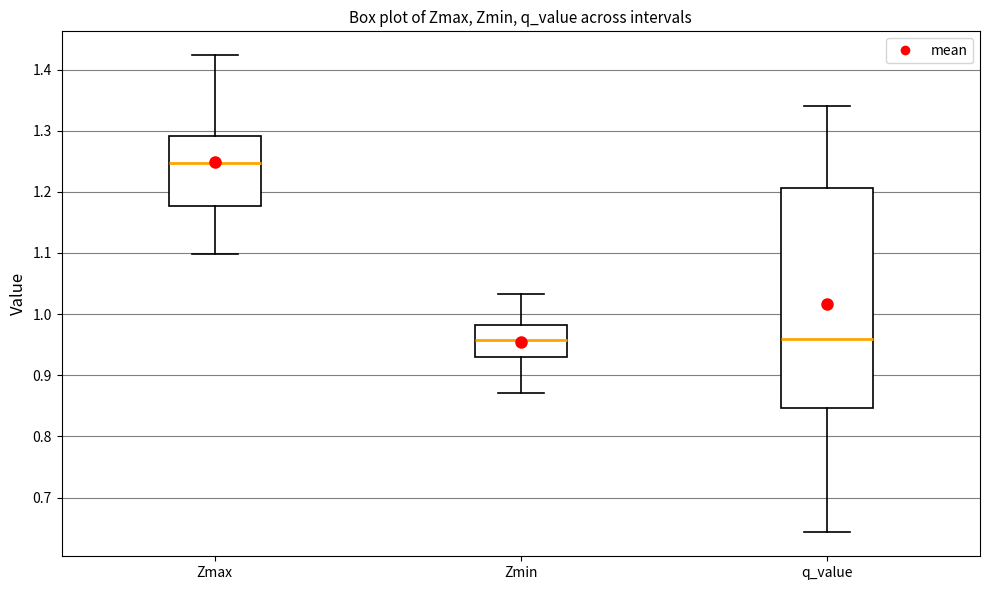

Reading left to right, read every box against the y-axis: the position of its median line, the range the box covers, and the ends of its whiskers. The values are not printed on the chart, so give them approximately, as read against the axis.

Zmax: median 1.25, box 1.18 to 1.29, whiskers 1.10 to 1.42
Zmin: median 0.96, box 0.93 to 0.98, whiskers 0.87 to 1.03
q_value: median 0.96, box 0.85 to 1.21, whiskers 0.64 to 1.34